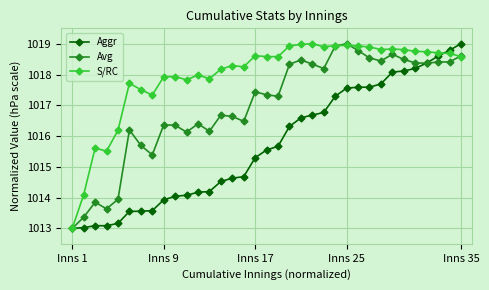

What is the maximum value shown in the chart?

1019.0